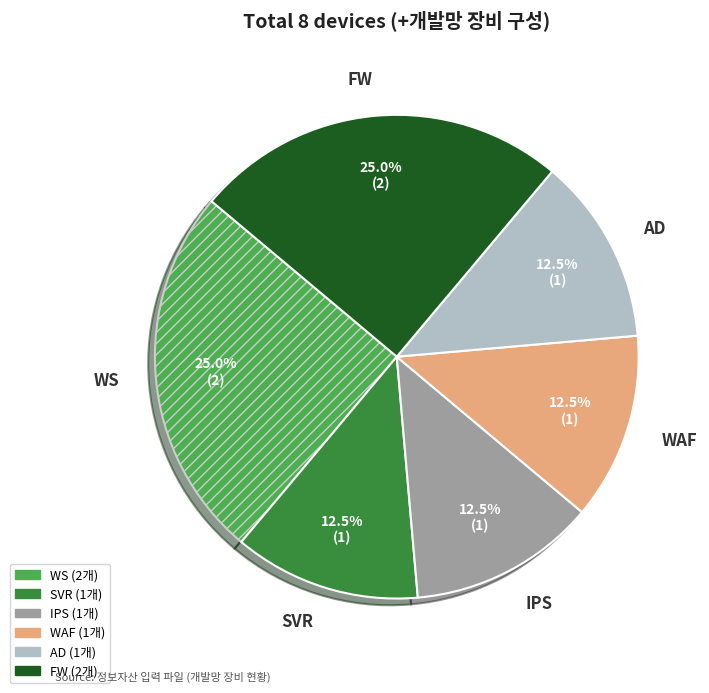

Does WAF represent more than half of the total?

No